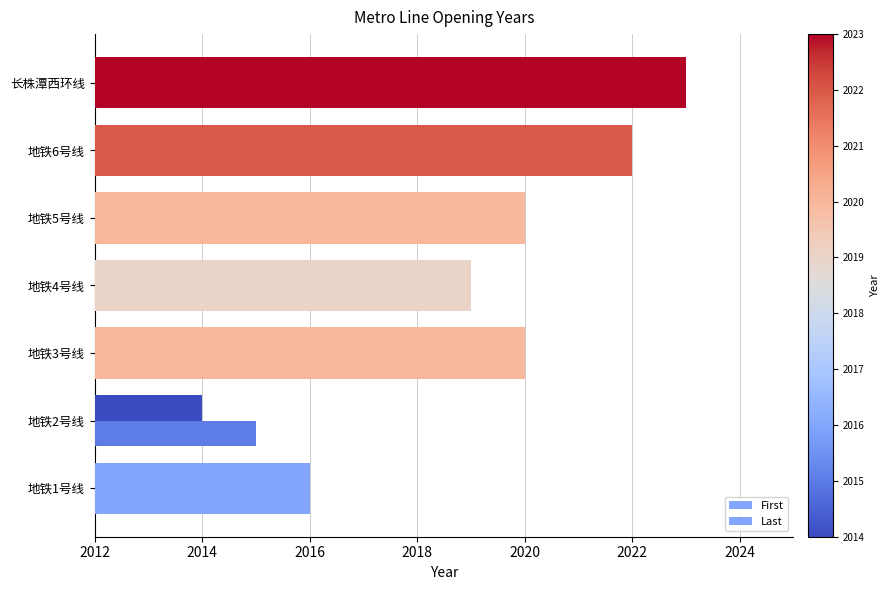

How many series are shown in this chart?

2